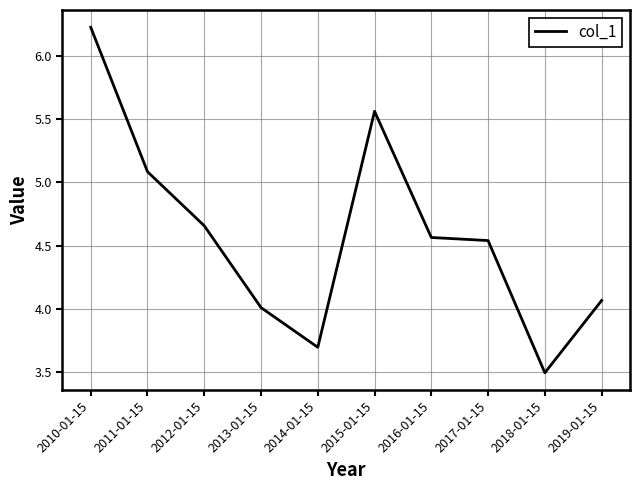

Is it true that the value at 2017-01-15 is 6.7?

False